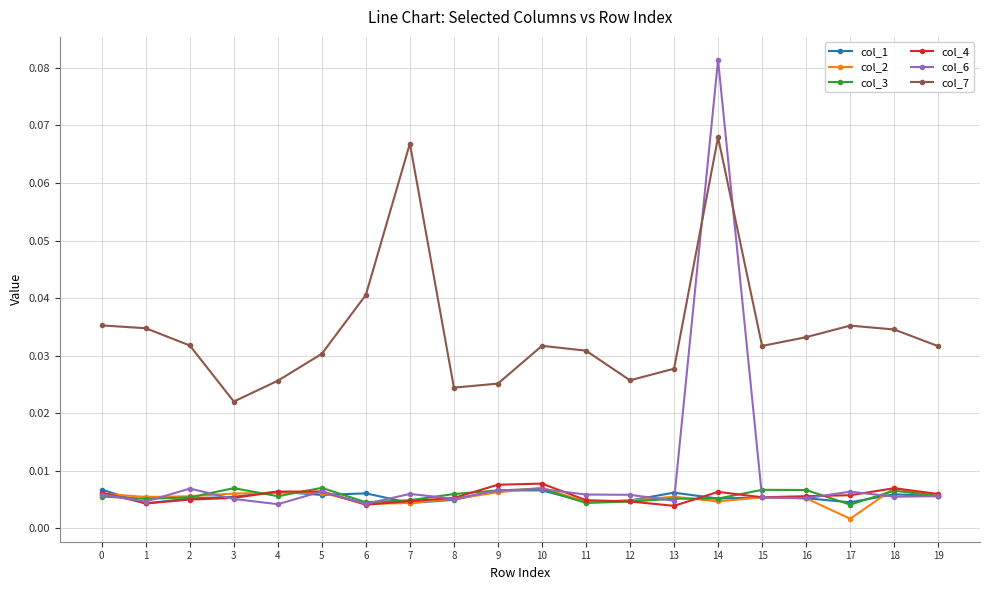

What are all the series names shown in the legend?

col_1, col_2, col_3, col_4, col_6, col_7